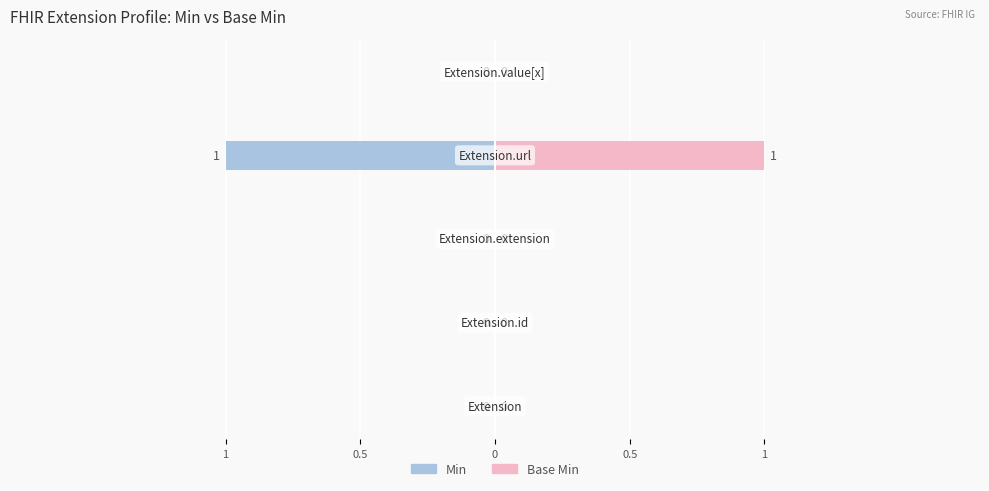

How many bars are there in each group?

2